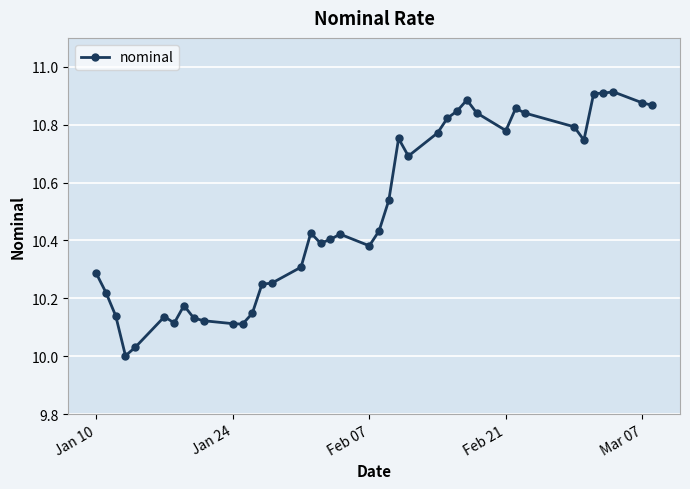

What is the difference between the second highest and second lowest values?

0.9